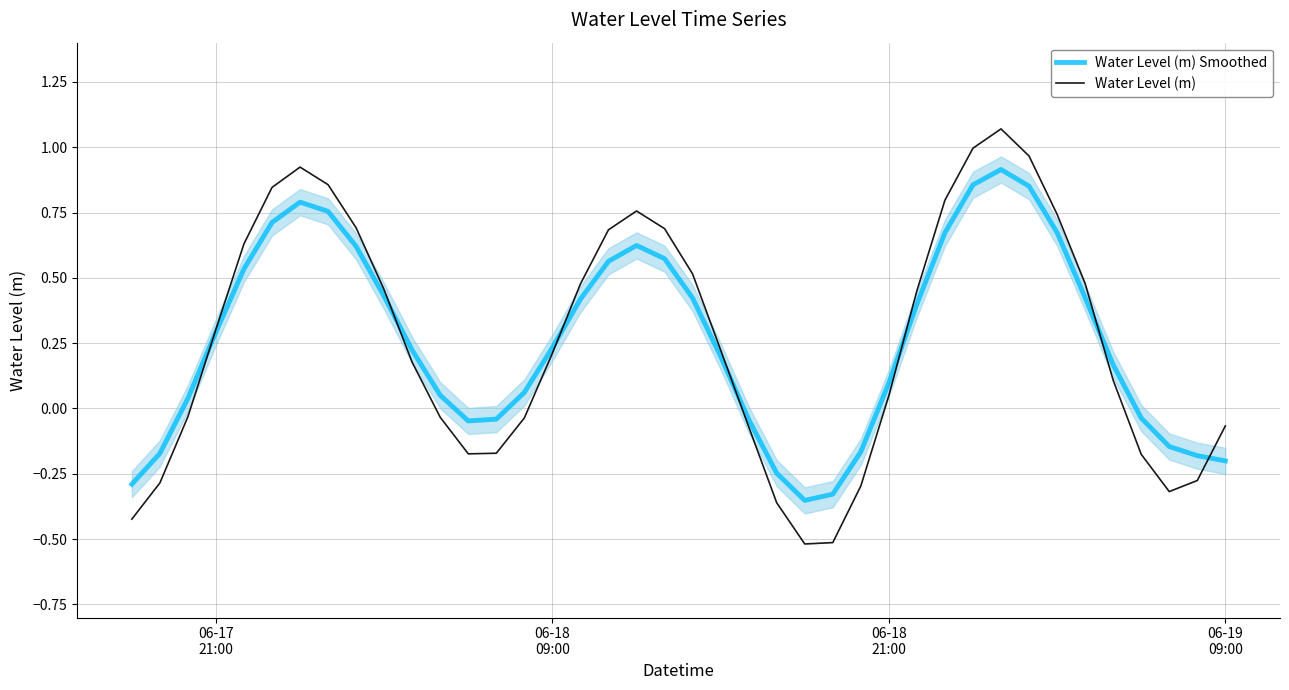

What is the minimum value for Water Level (m)?

-0.5